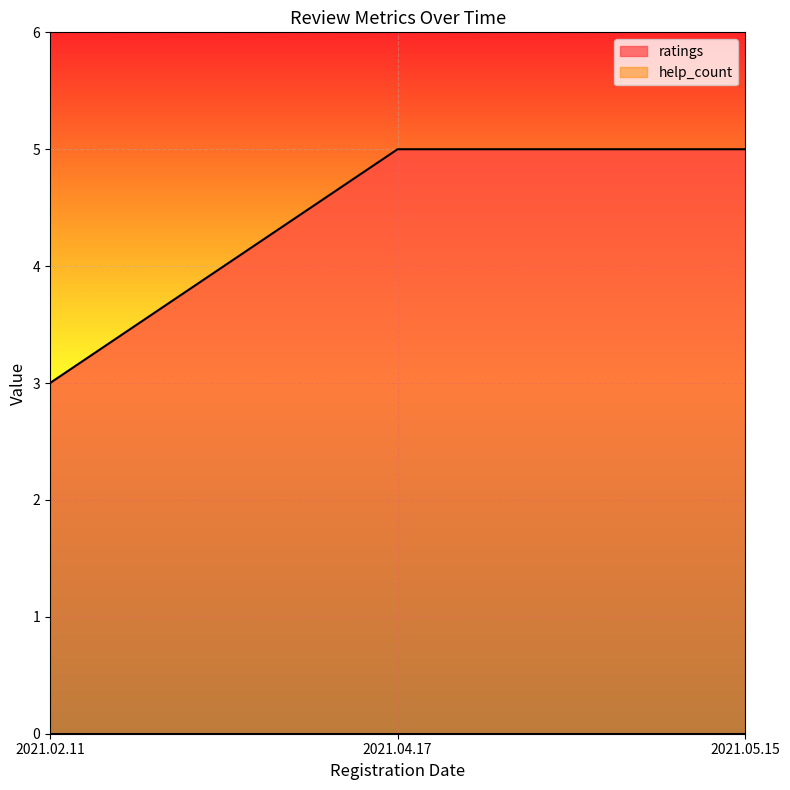

What is the value of the 1st point from the left?

3